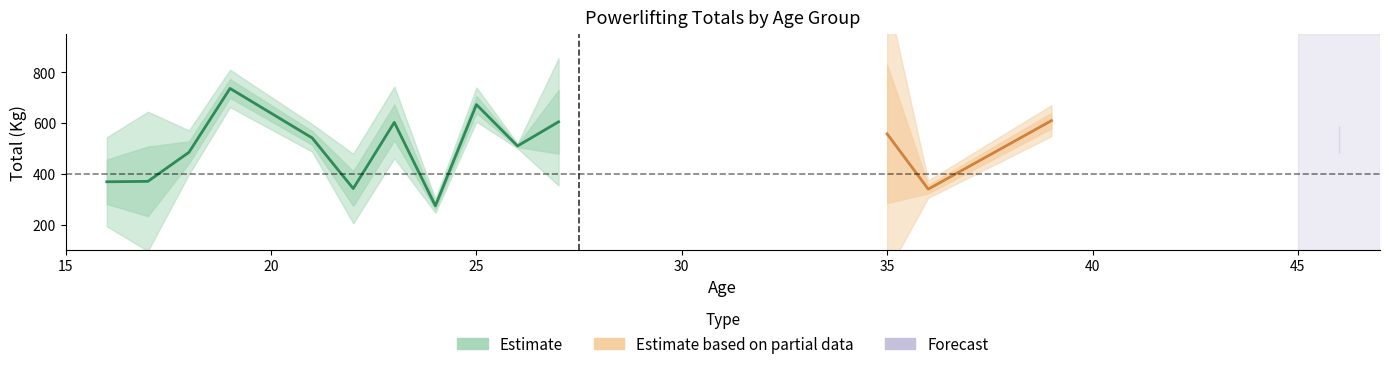

Is it true that Best3BenchKg equals 53.6 at 26?

False